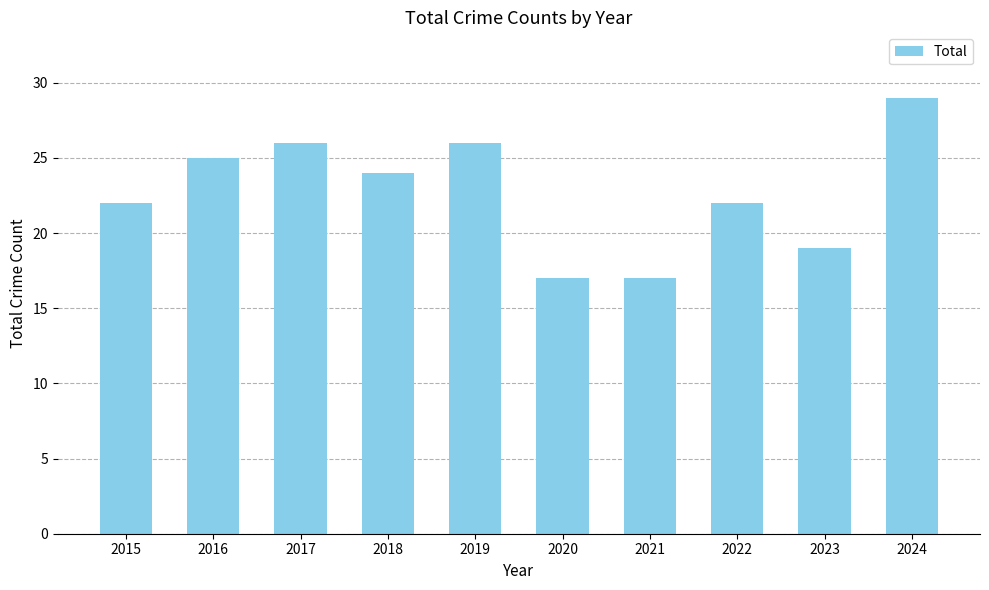

Which has a higher value, 2023 or 2017?

2017